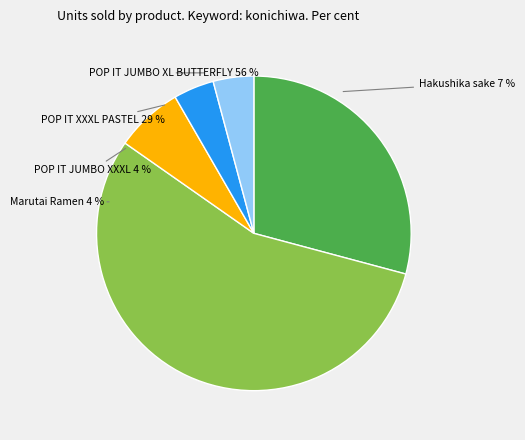

What percentage do POP IT JUMBO XXXL RAINBOW and POP IT JUMBO XL BUTTERFLY together represent?

59.7%